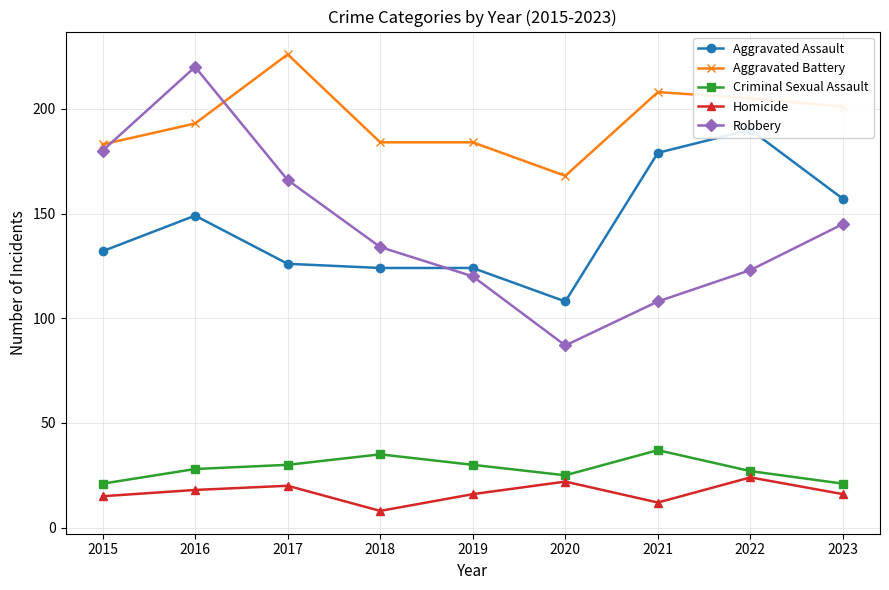

Which series changed the most between 2022 and 2023?

Aggravated Assault